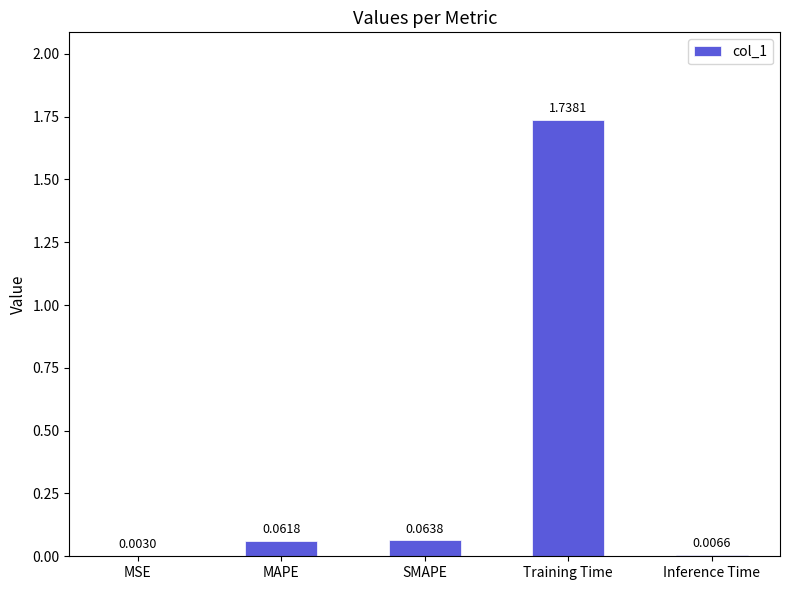

What is the sum of all values?

1.9